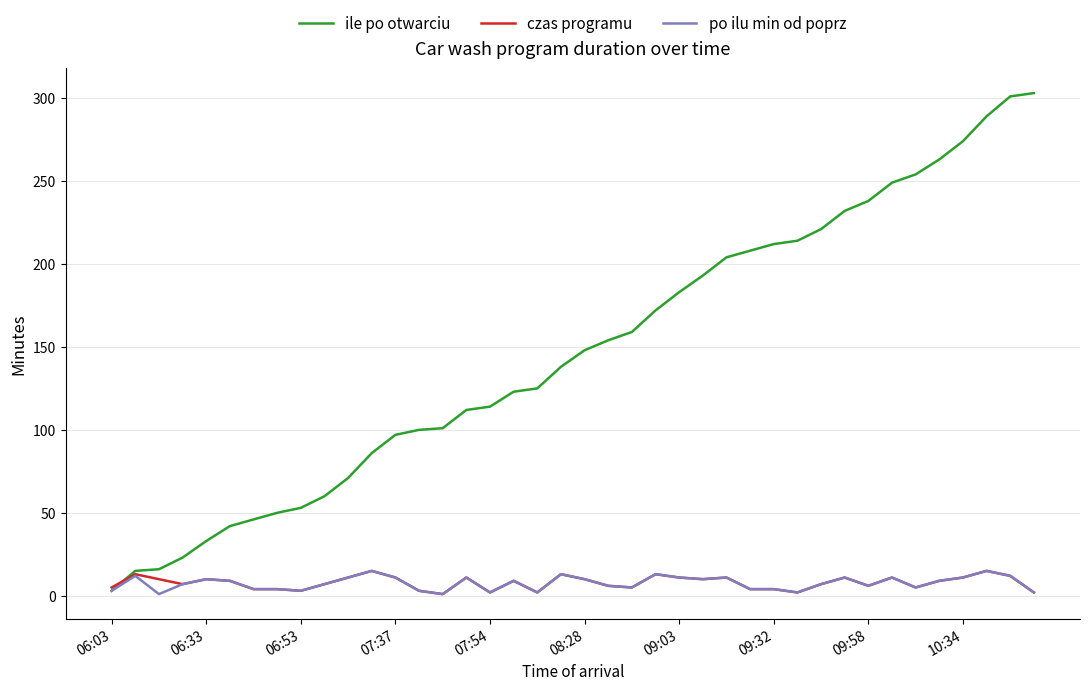

What is the maximum value shown in the chart?

303